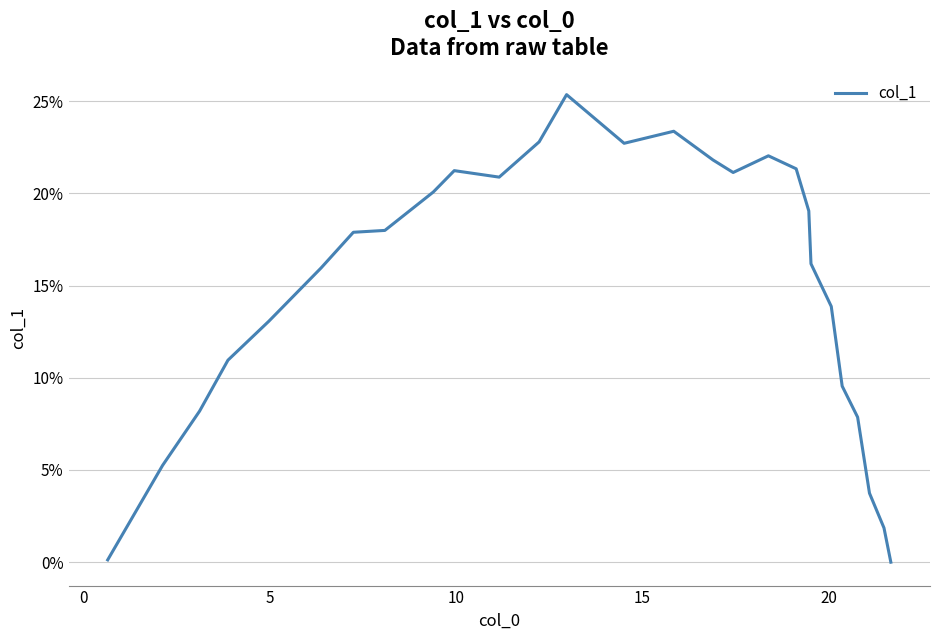

What is the difference between the maximum and minimum values?

25.4